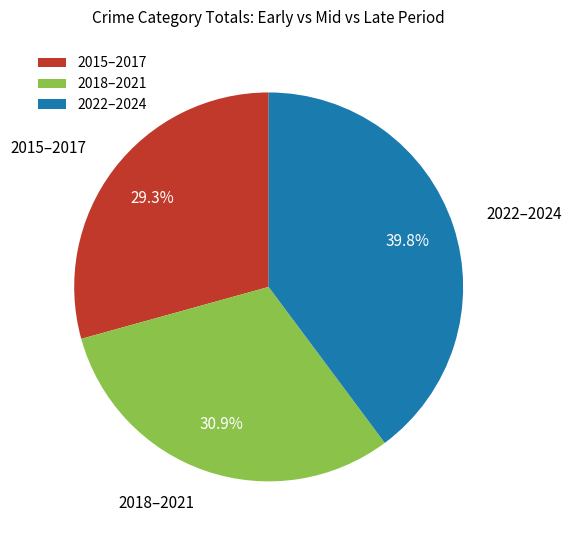

Rank the categories by value from highest to lowest.

2022–2024, 2018–2021, 2015–2017